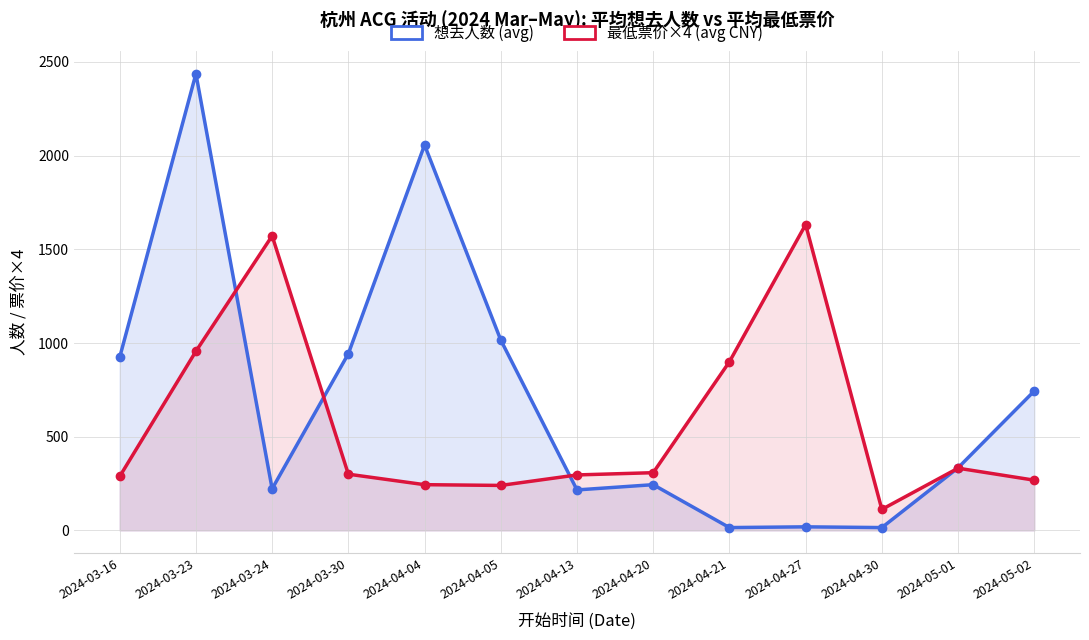

Is it true that 想去人数 (avg) equals 361 at 2024-04-20?

False